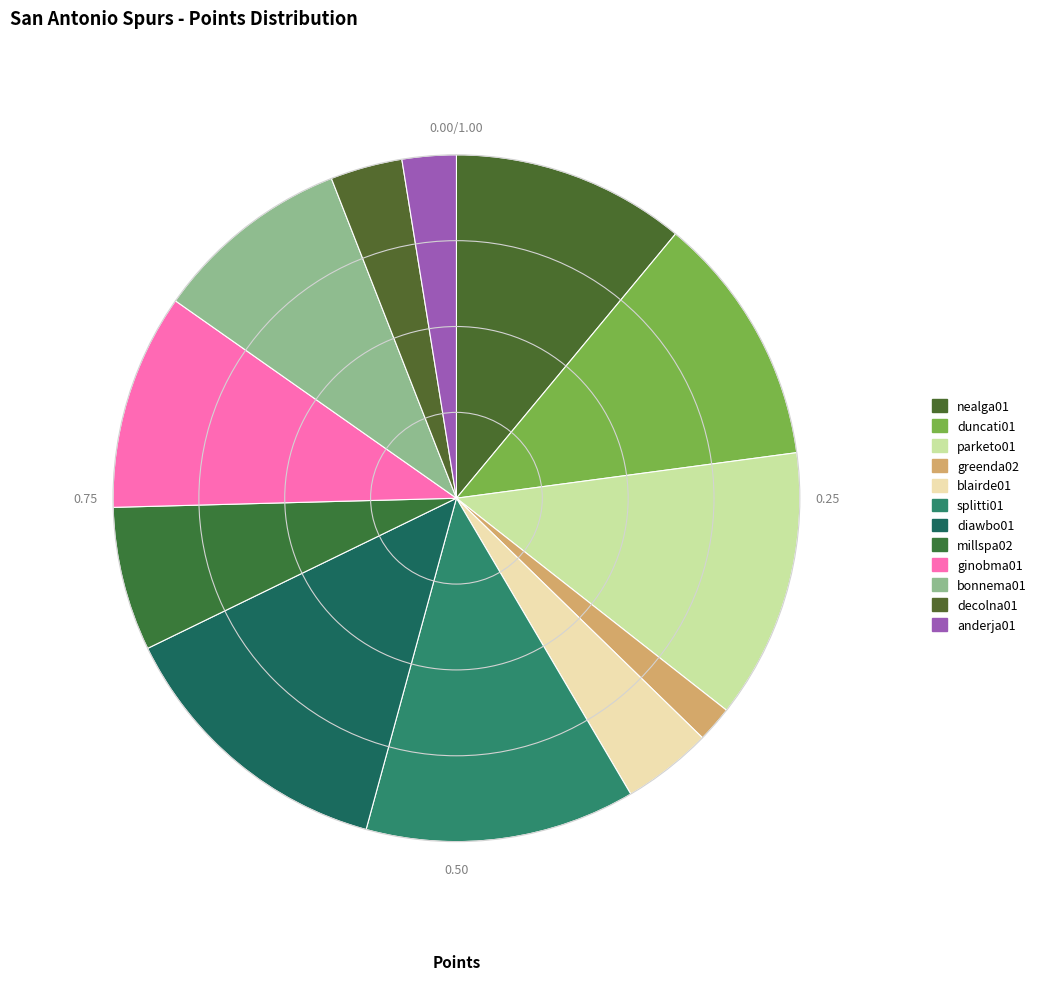

Does duncati01 account for over 50% of the chart?

No